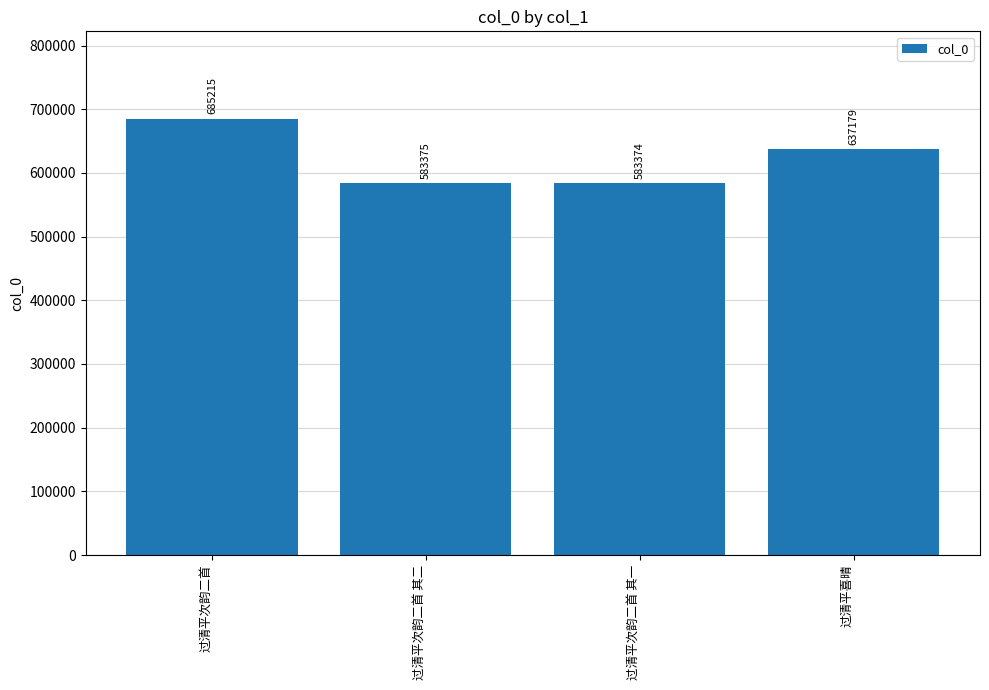

Is it true that the value at 过清平次韵二首 其一 is 201197?

False